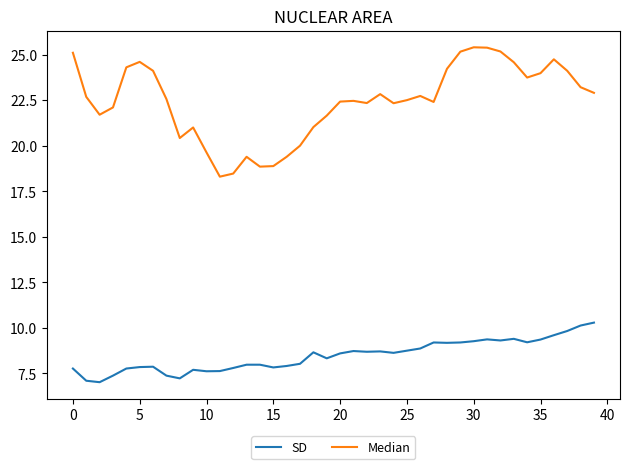

What is the minimum value shown in the chart?

7.0